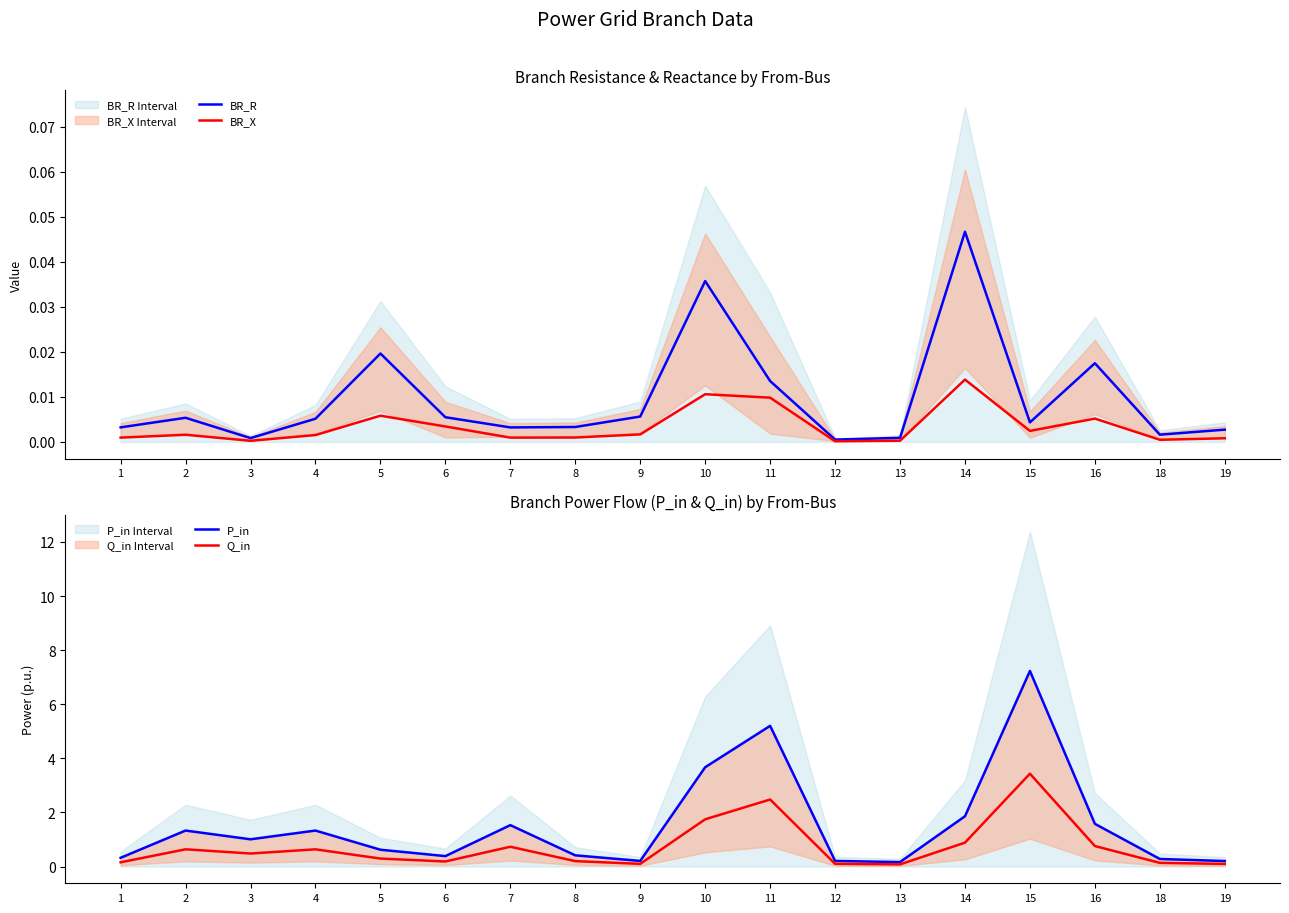

Which series has the largest range (max minus min)?

P_in